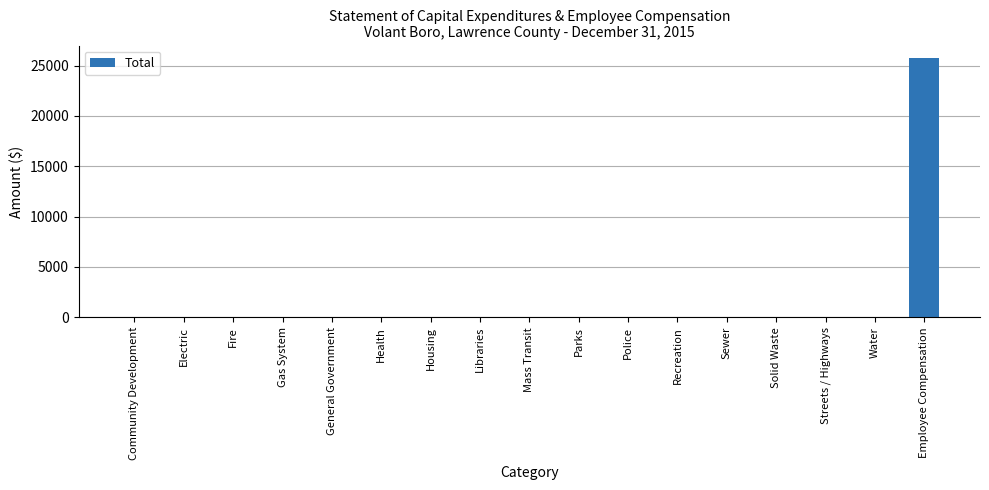

Count the number of values greater than 0.

1